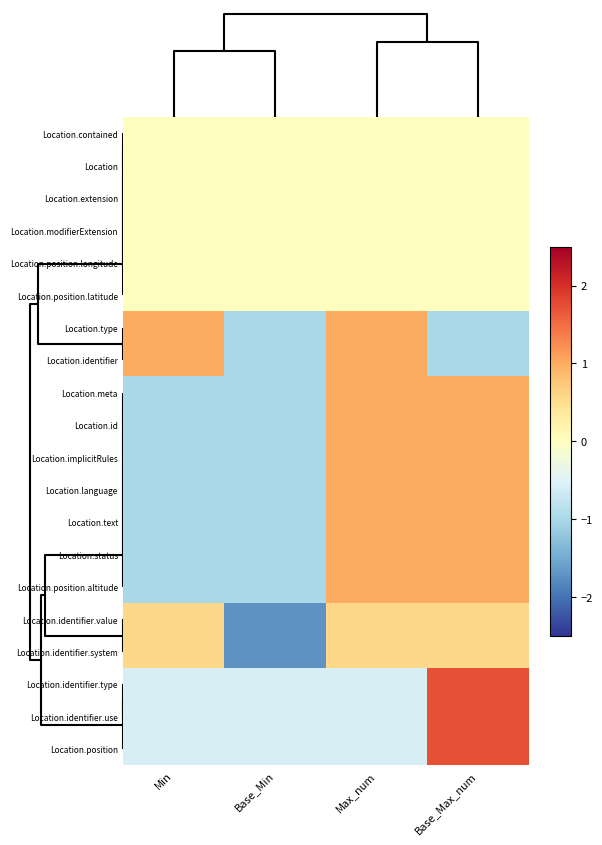

Reading right to left, what are all the values shown in this chart?

Location.position: Base_Max_num=1.7	Max_num=-0.6	Base_Min=-0.6	Min=-0.6
Location.identifier.use: Base_Max_num=1.7	Max_num=-0.6	Base_Min=-0.6	Min=-0.6
Location.identifier.type: Base_Max_num=1.7	Max_num=-0.6	Base_Min=-0.6	Min=-0.6
Location.identifier.system: Base_Max_num=0.6	Max_num=0.6	Base_Min=-1.7	Min=0.6
Location.identifier.value: Base_Max_num=0.6	Max_num=0.6	Base_Min=-1.7	Min=0.6
Location.position.altitude: Base_Max_num=1.0	Max_num=1.0	Base_Min=-1.0	Min=-1.0
Location.status: Base_Max_num=1.0	Max_num=1.0	Base_Min=-1.0	Min=-1.0
Location.text: Base_Max_num=1.0	Max_num=1.0	Base_Min=-1.0	Min=-1.0
Location.language: Base_Max_num=1.0	Max_num=1.0	Base_Min=-1.0	Min=-1.0
Location.implicitRules: Base_Max_num=1.0	Max_num=1.0	Base_Min=-1.0	Min=-1.0
Location.id: Base_Max_num=1.0	Max_num=1.0	Base_Min=-1.0	Min=-1.0
Location.meta: Base_Max_num=1.0	Max_num=1.0	Base_Min=-1.0	Min=-1.0
Location.identifier: Base_Max_num=-1.0	Max_num=1.0	Base_Min=-1.0	Min=1.0
Location.type: Base_Max_num=-1.0	Max_num=1.0	Base_Min=-1.0	Min=1.0
Location.position.latitude: Base_Max_num=0.0	Max_num=0.0	Base_Min=0.0	Min=0.0
Location.position.longitude: Base_Max_num=0.0	Max_num=0.0	Base_Min=0.0	Min=0.0
Location.modifierExtension: Base_Max_num=0.0	Max_num=0.0	Base_Min=0.0	Min=0.0
Location.extension: Base_Max_num=0.0	Max_num=0.0	Base_Min=0.0	Min=0.0
Location: Base_Max_num=0.0	Max_num=0.0	Base_Min=0.0	Min=0.0
Location.contained: Base_Max_num=0.0	Max_num=0.0	Base_Min=0.0	Min=0.0